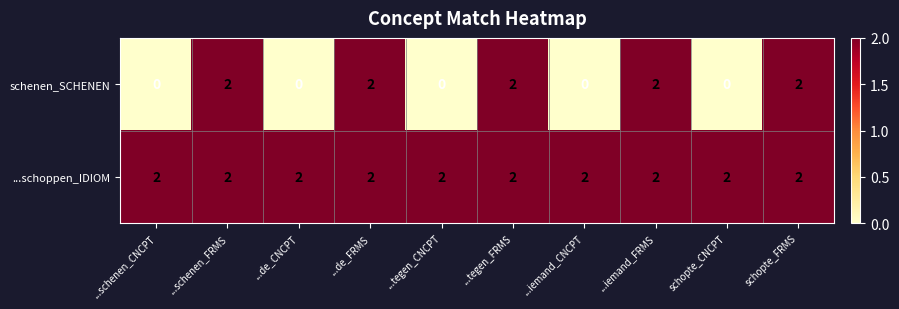

Reading right to left, list all the values displayed in this chart.

schenen_SCHENEN: schopte_FRMS=2	schopte_CNCPT=0	...iemand_FRMS=2	...iemand_CNCPT=0	...tegen_FRMS=2	...tegen_CNCPT=0	...de_FRMS=2	...de_CNCPT=0	...schenen_FRMS=2	...schenen_CNCPT=0
...schoppen_IDIOM: schopte_FRMS=2	schopte_CNCPT=2	...iemand_FRMS=2	...iemand_CNCPT=2	...tegen_FRMS=2	...tegen_CNCPT=2	...de_FRMS=2	...de_CNCPT=2	...schenen_FRMS=2	...schenen_CNCPT=2